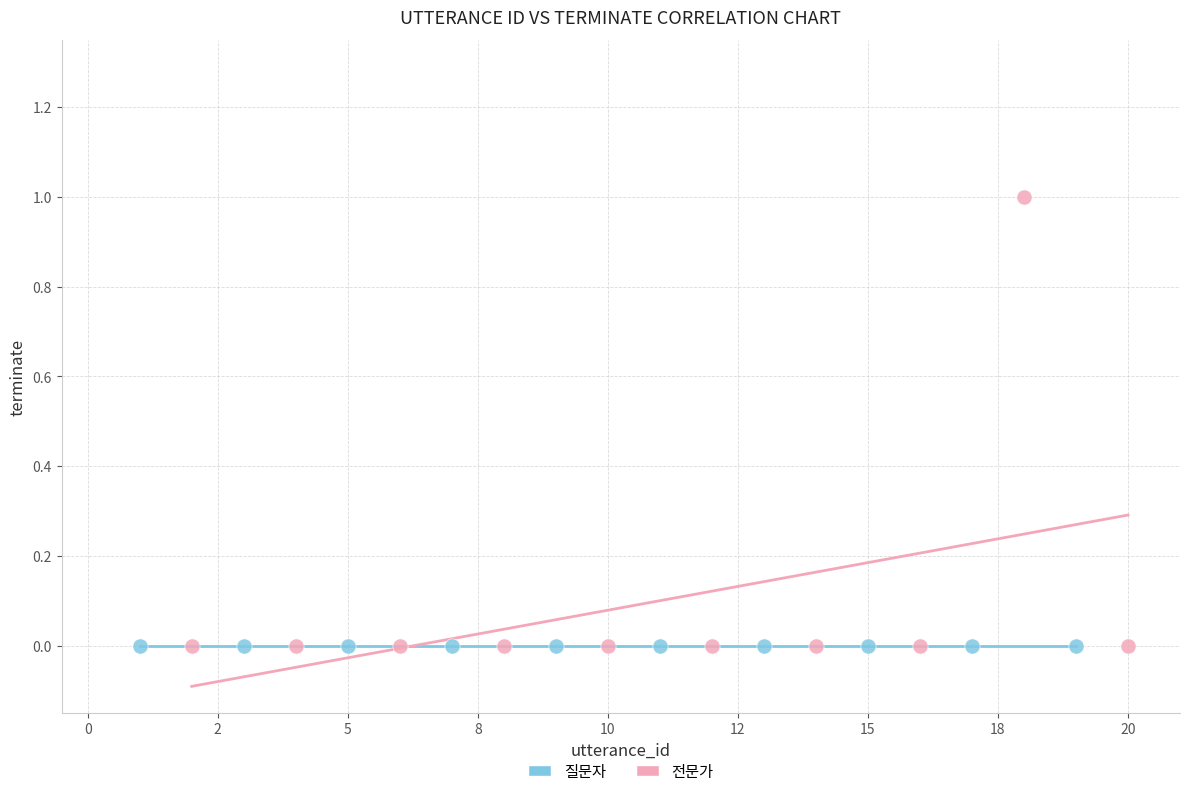

Which series reaches the maximum Y coordinate?

전문가